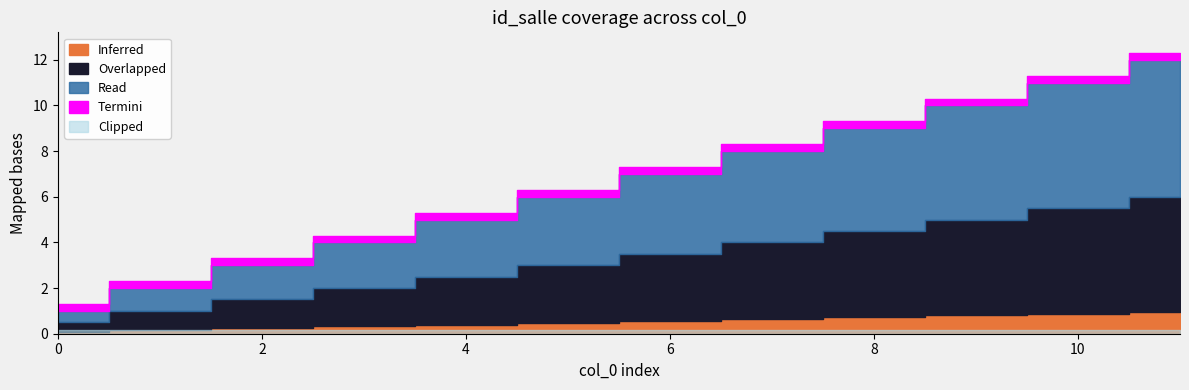

True or false: Read and Inferred cross at least once.

False